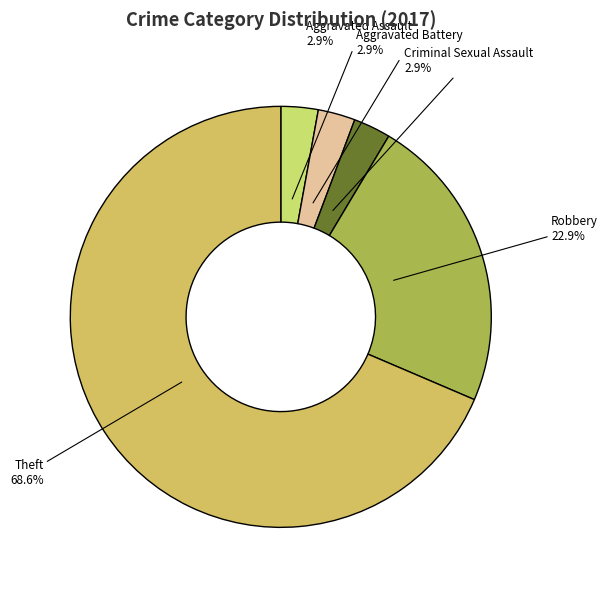

How many segments does this pie chart have?

5